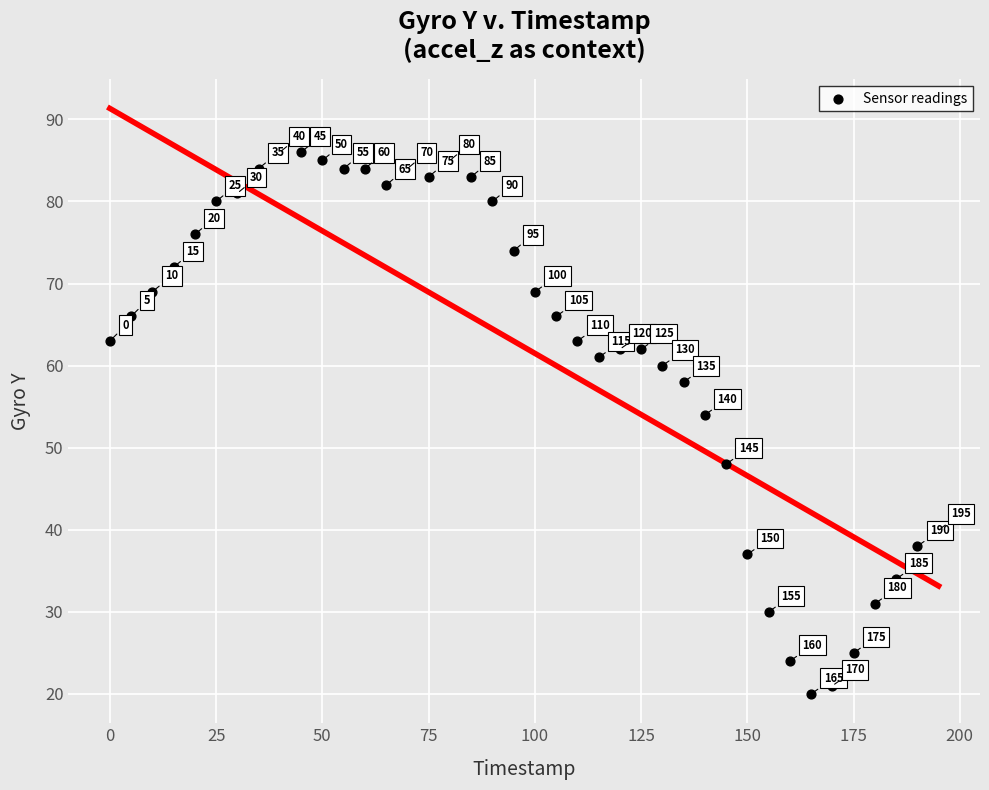

What Y value in the scatter plot is closest to 53?

54